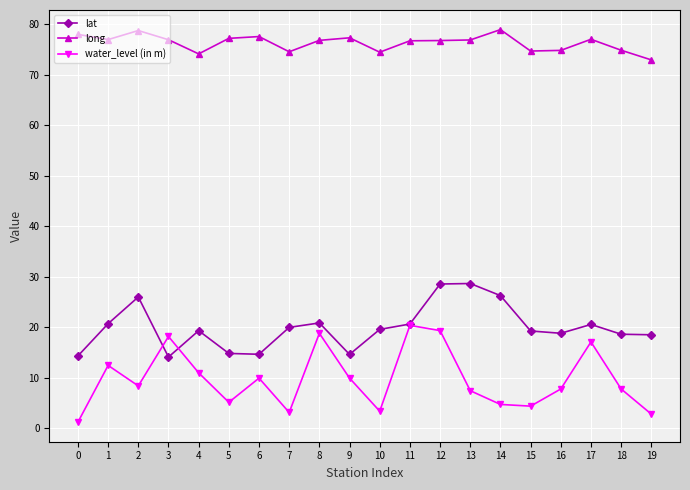

What is the smallest value displayed?

1.2